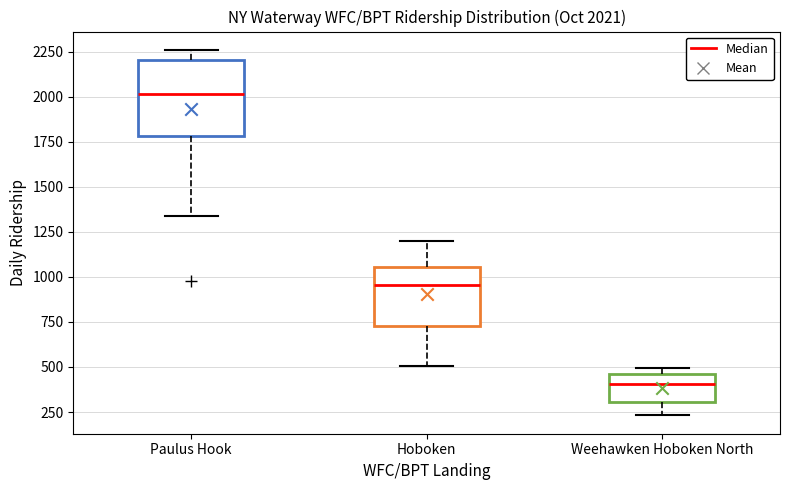

Which box is the tallest, from its lower edge to its upper edge?

Paulus Hook